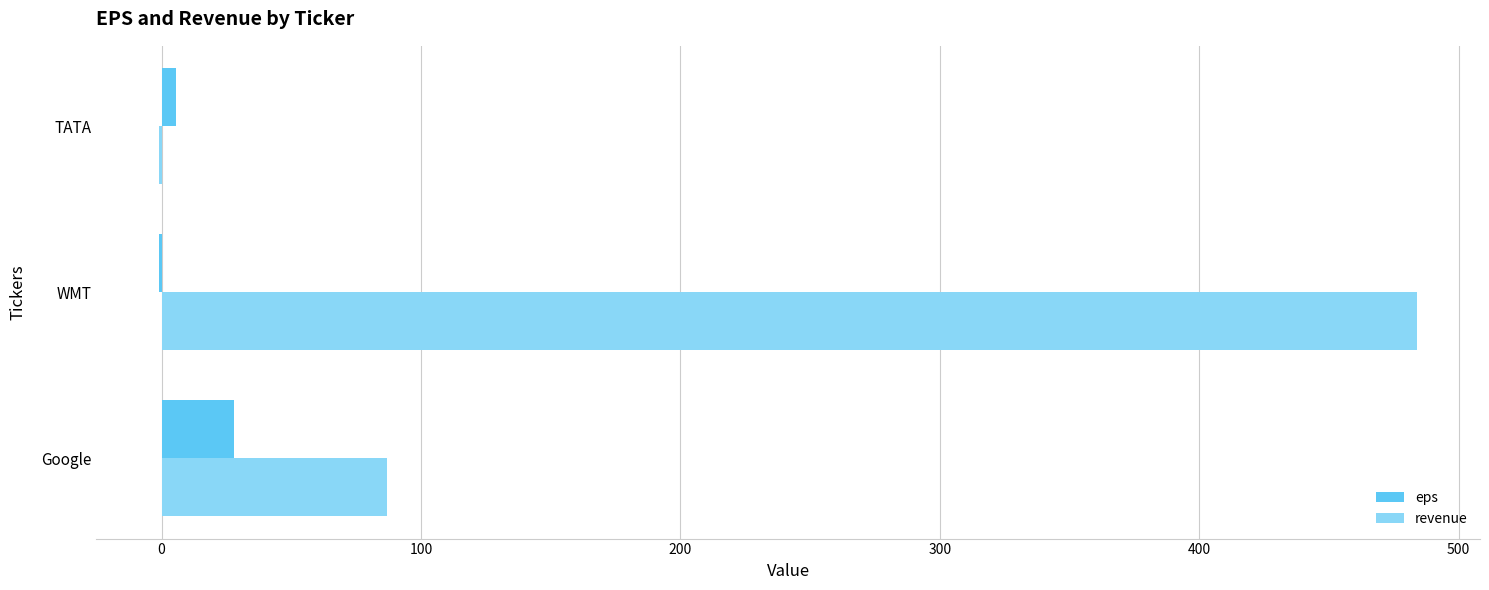

Between Google and TATA, which series saw the biggest shift?

revenue